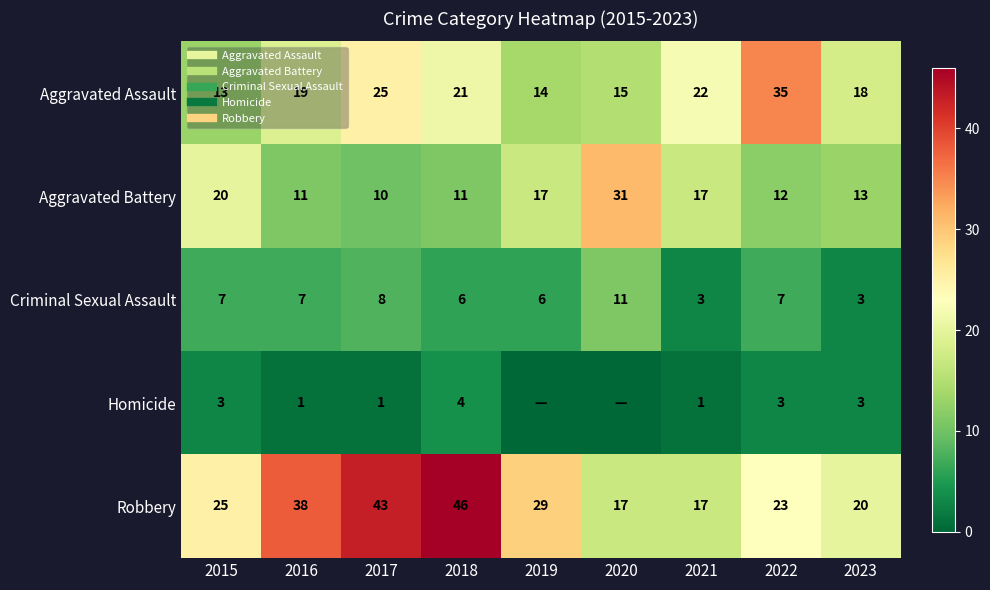

Which series has the widest spread of values?

Robbery